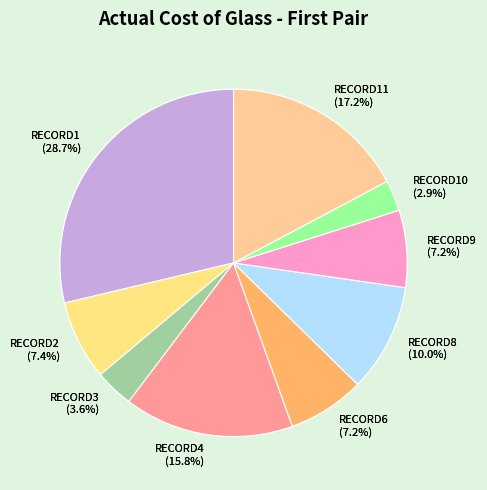

What percentage do RECORD5 and RECORD11 together represent?

17.2%